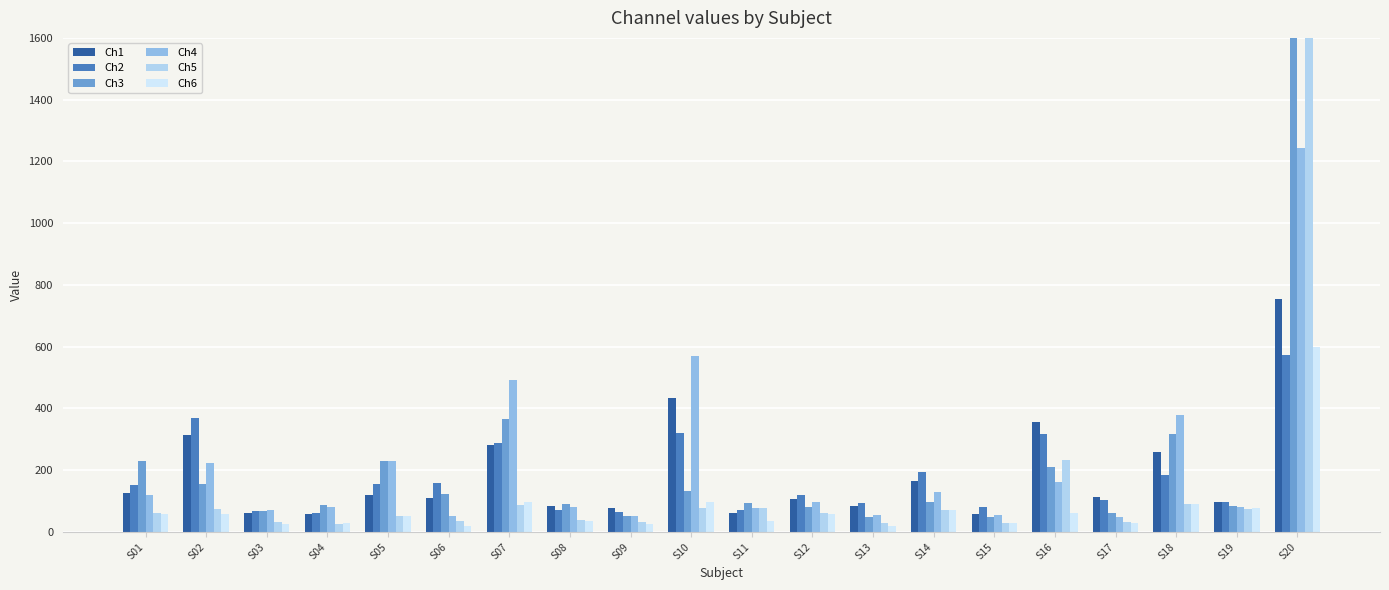

Is the value of Ch1 at S04 greater than the value of Ch4 at S04?

No